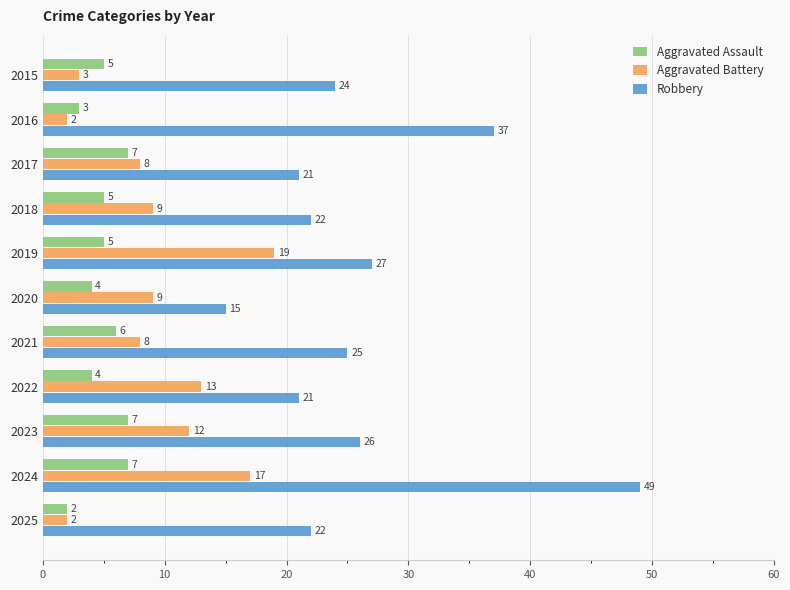

At how many categories does at least one series exceed 48?

1